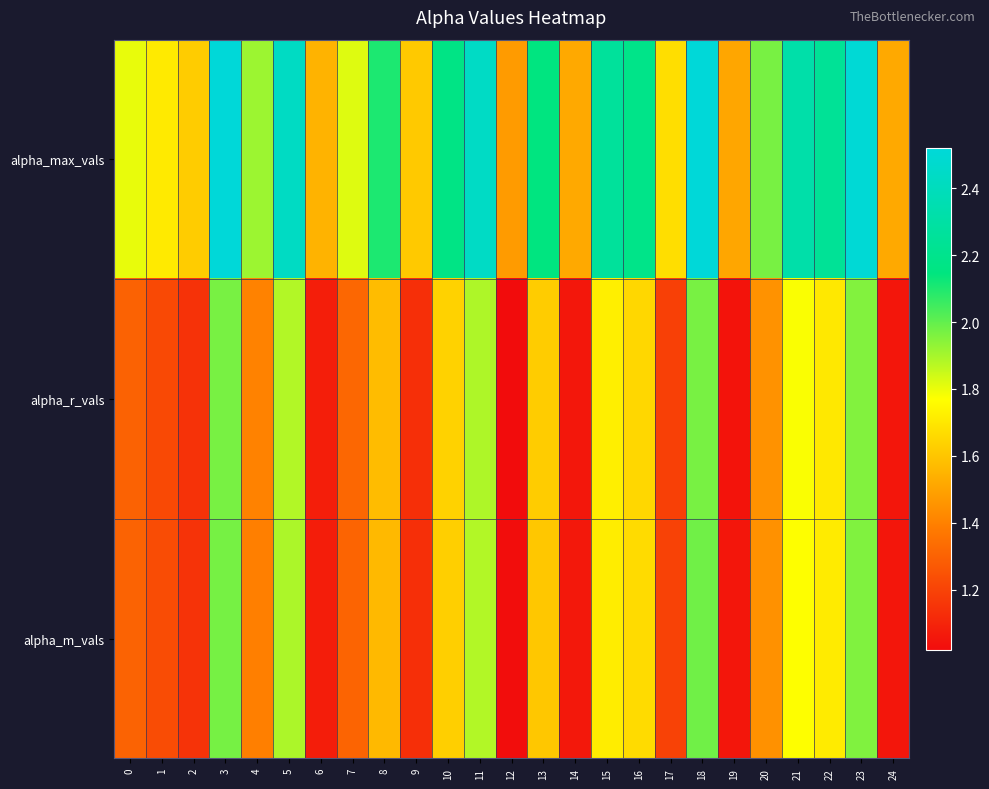

At 15, list the series in order from largest to smallest.

alpha_max_vals, alpha_r_vals, alpha_m_vals